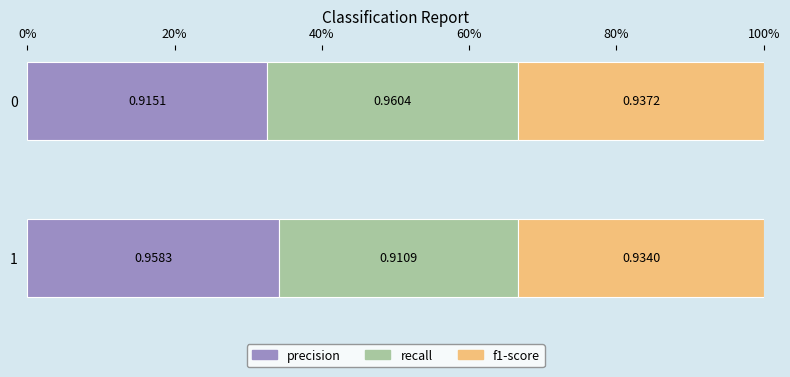

What is the value of the recall bar at the 2nd from the left?

32.5